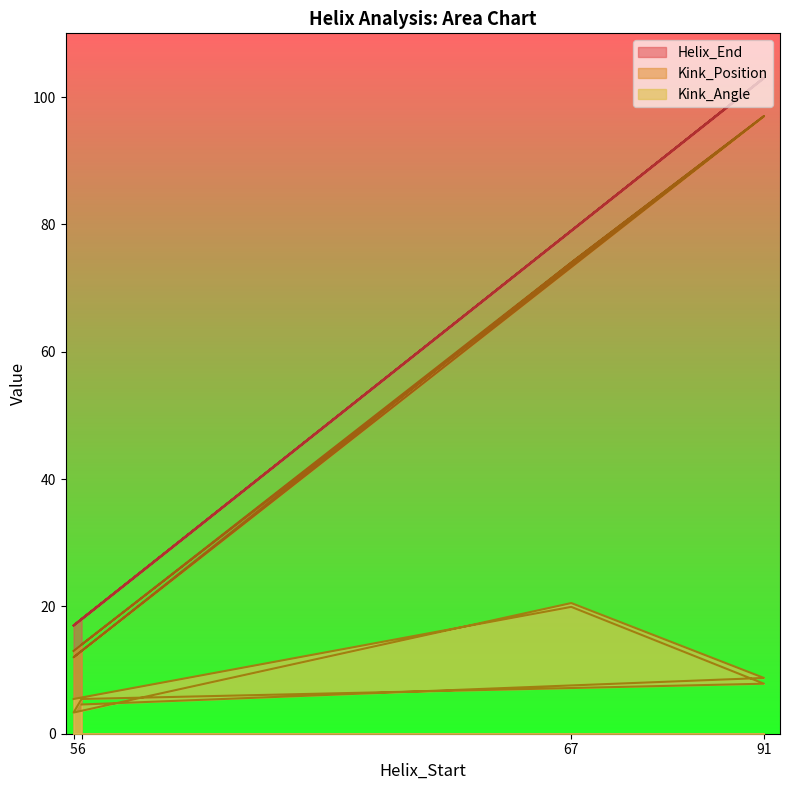

True or false: Helix_End and Kink_Position intersect in this chart.

False